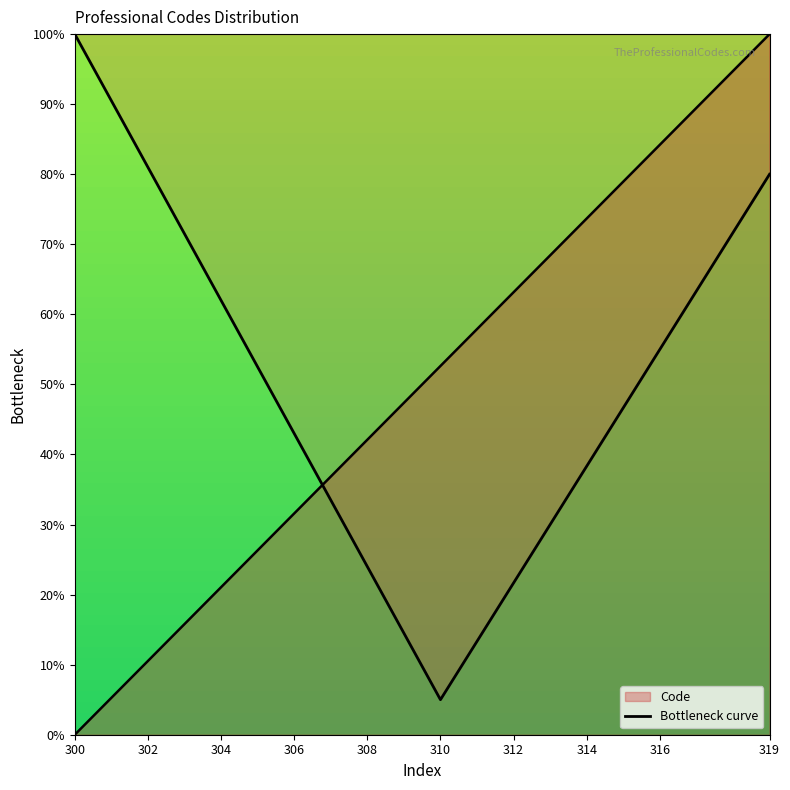

How many lines are shown in the chart?

2